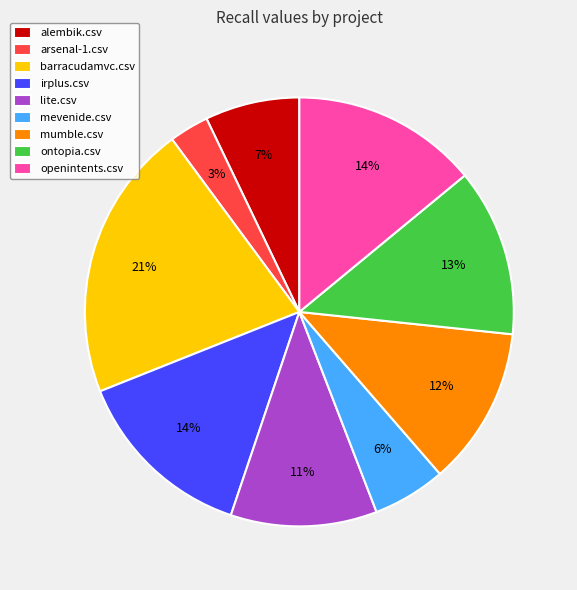

The irplus.csv slice represents 14% of the pie. True or false?

True